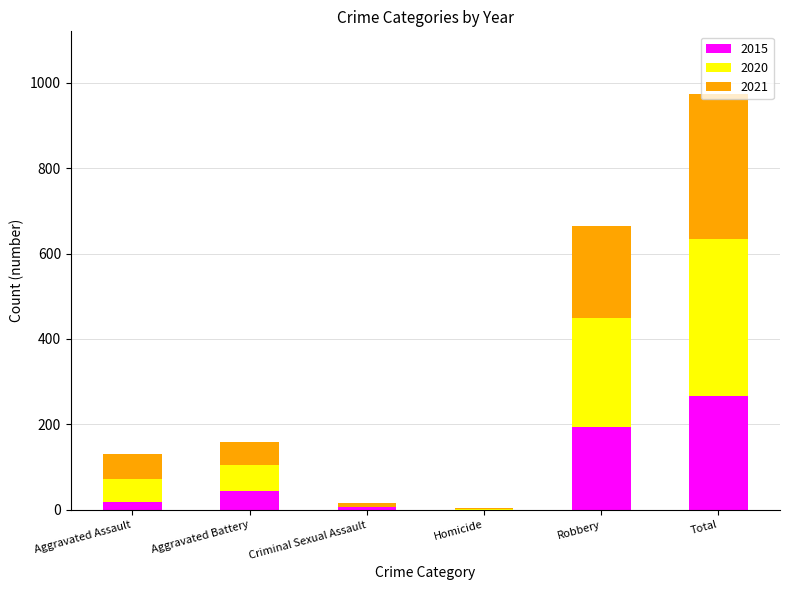

Does the chart contain stacked bars?

Yes